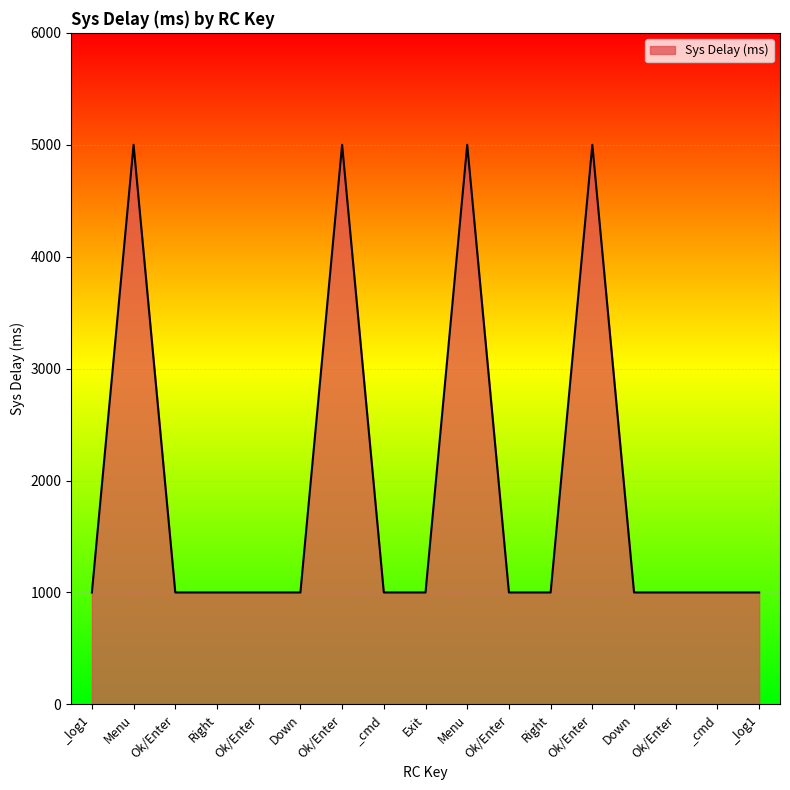

What is the maximum value shown in the chart?

5000